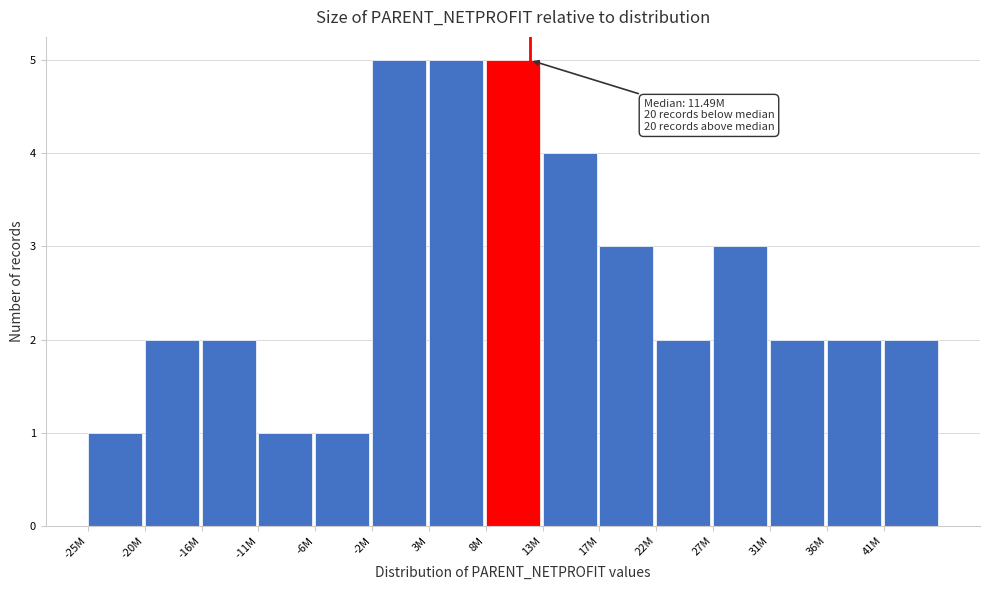

Reading left to right, what are all the values shown in this chart?

1	2	2	1	1	5	5	5	4	3	2	3	2	2	2